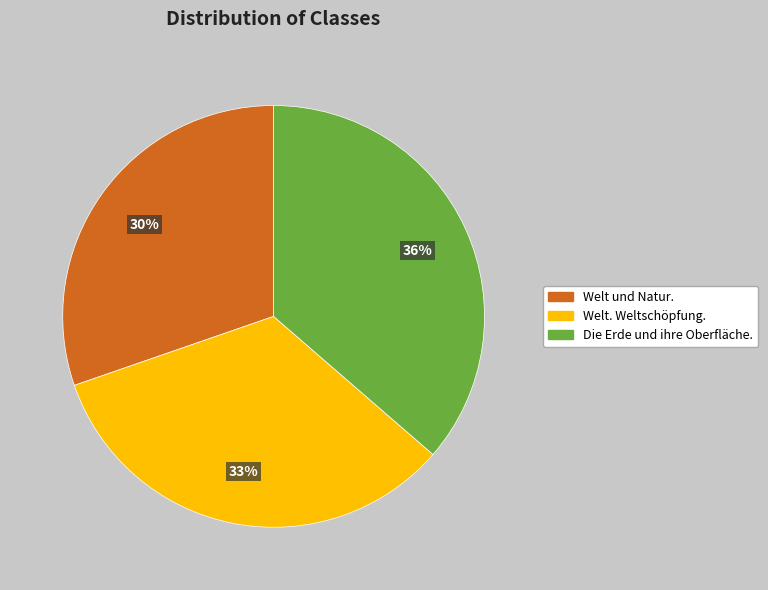

Which category has the biggest portion of the pie?

Die Erde und ihre Oberfläche.